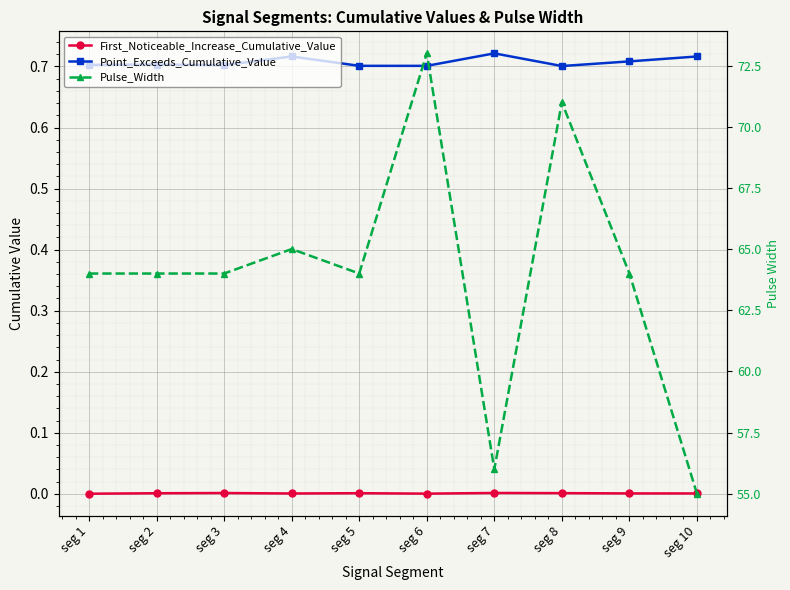

How many data points does each series have?

10